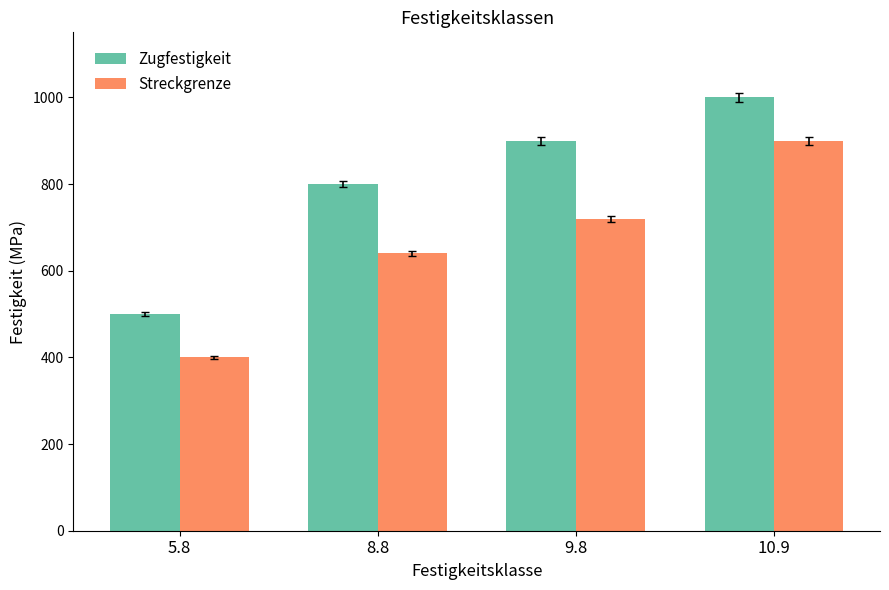

How many data points in Streckgrenze are less than 720?

2